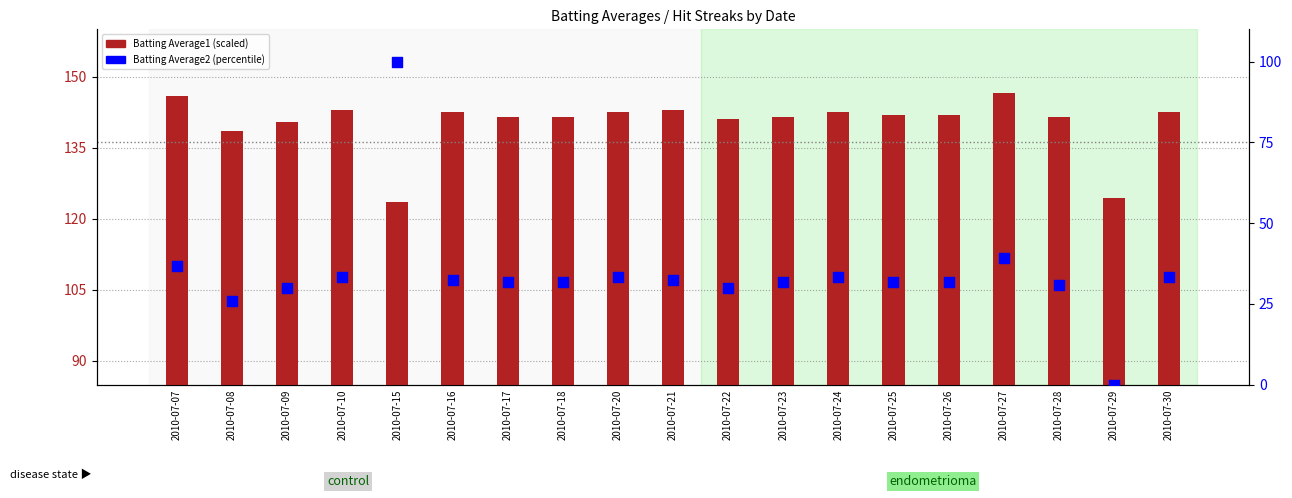

Which series has the largest Y range (max minus min)?

Batting Average2